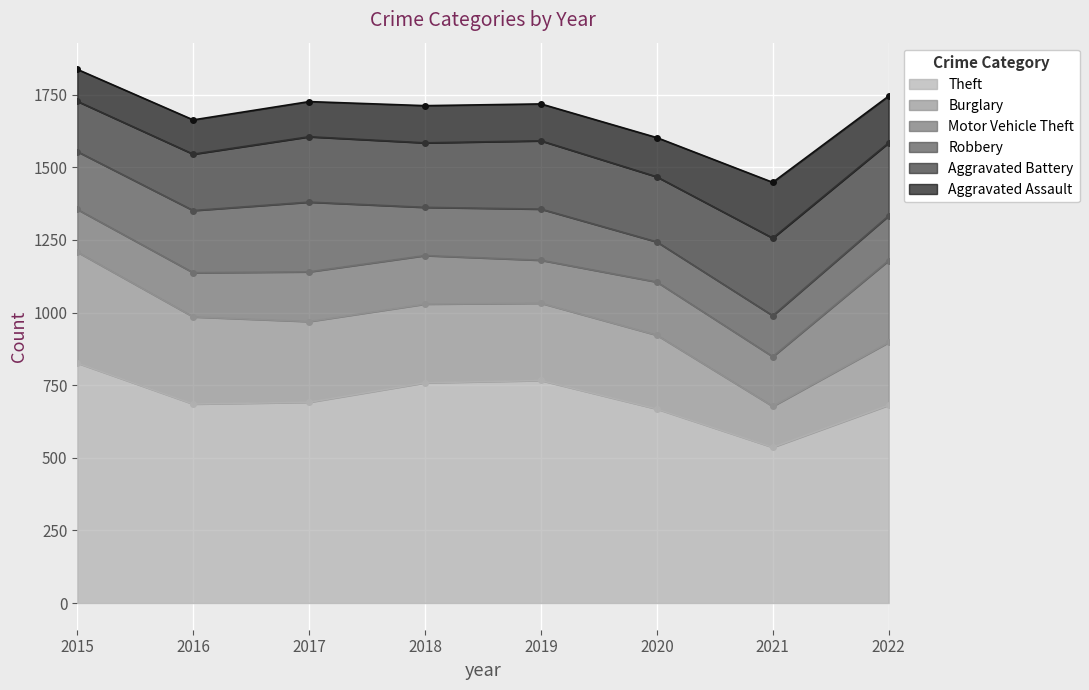

True or false: Theft has a value of 437 at 2019.

False